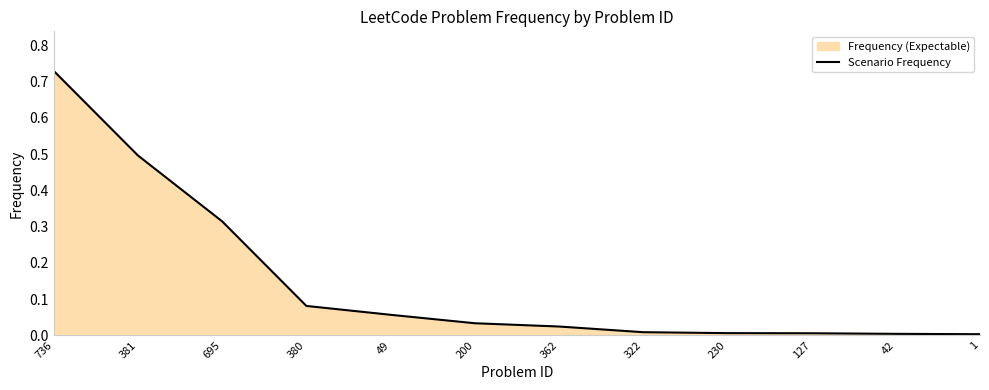

True or false: the data has more than 2 interior local peaks.

False